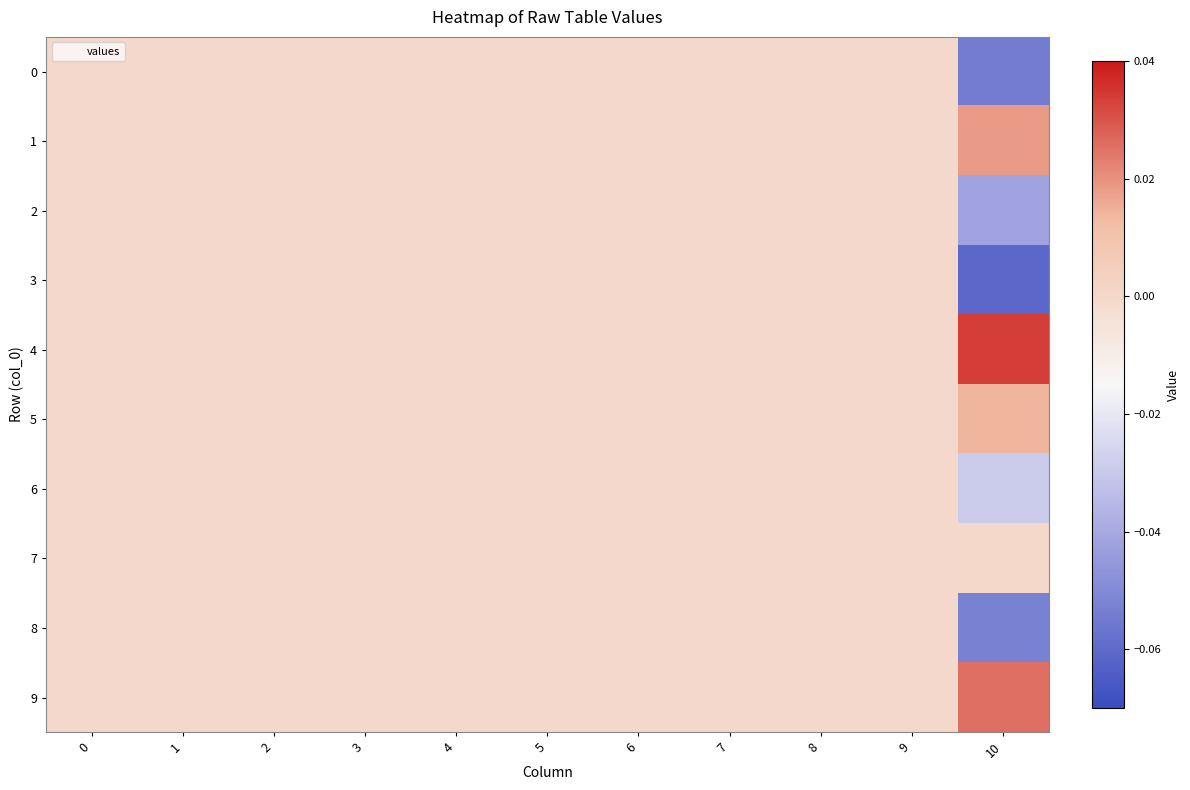

List the series in order of their peak value, highest first.

row_4, row_9, row_1, row_5, row_7, row_0, row_2, row_3, row_6, row_8